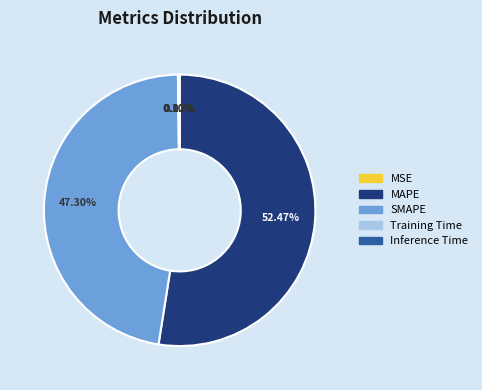

The MAPE slice represents 52% of the pie. True or false?

True